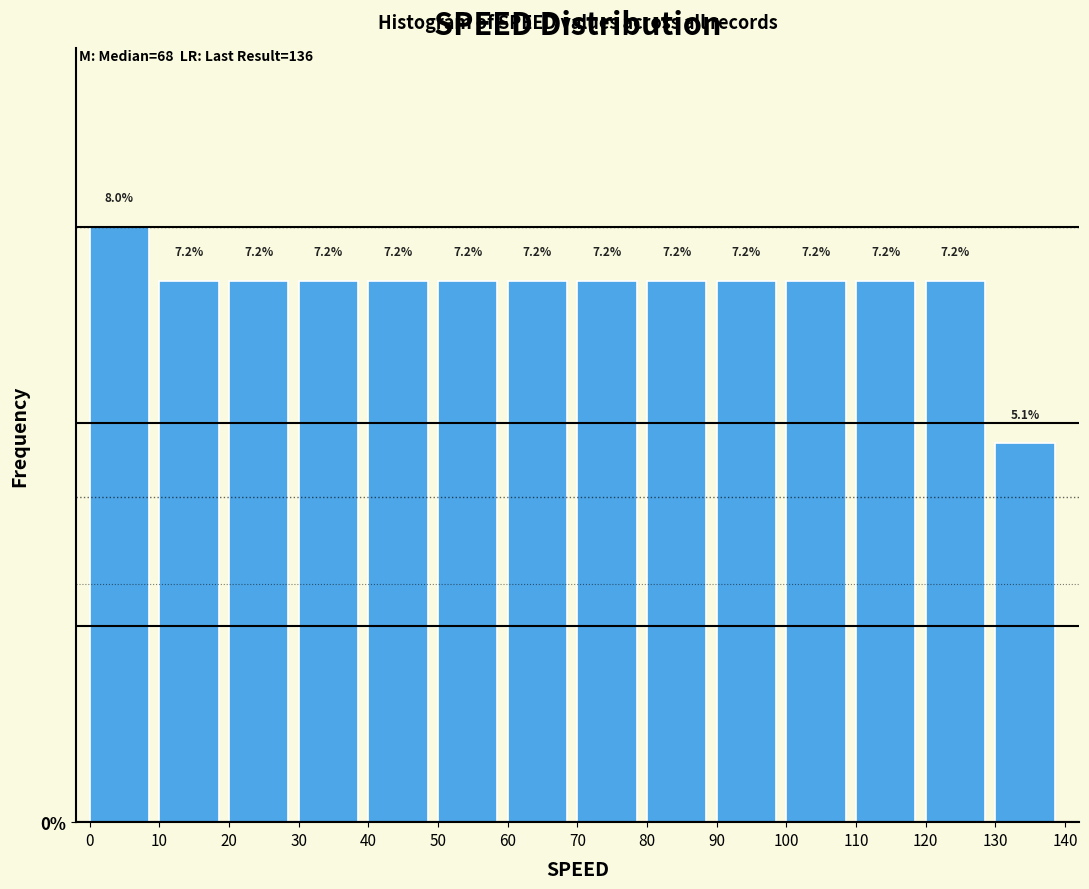

Over which range of the x-axis is the bar tallest?

0 to 10